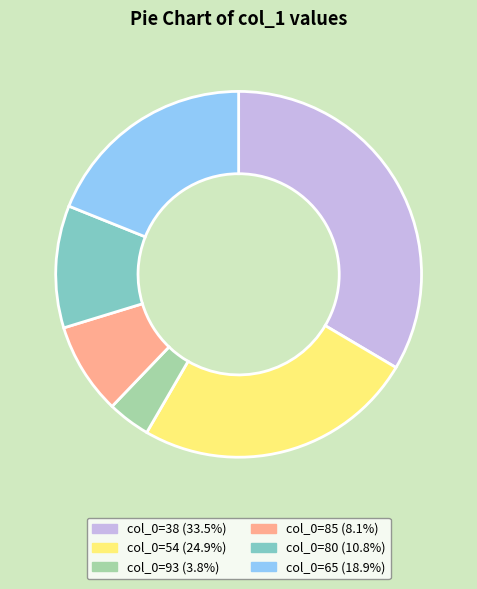

Is there a majority slice in this chart?

No